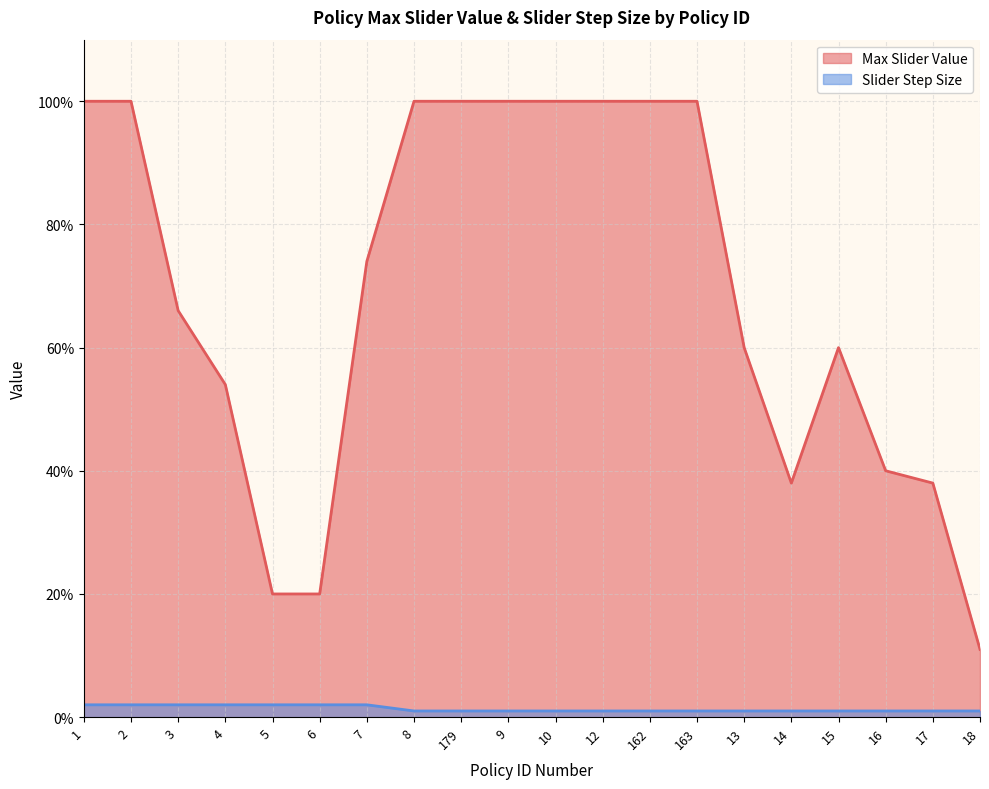

At which category does the chart reach its minimum across all series?

8